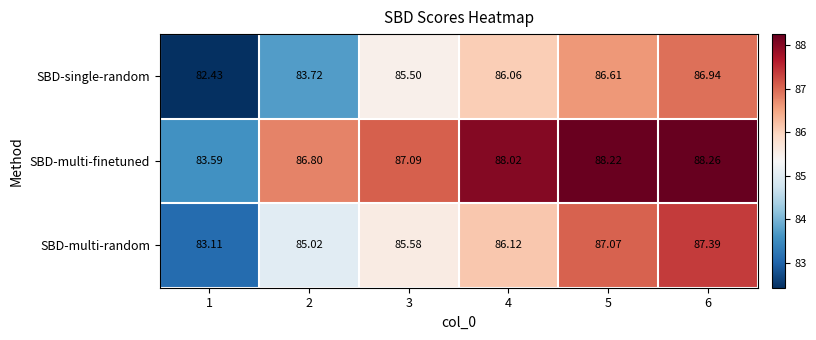

At which category does the chart reach its peak across all series?

6